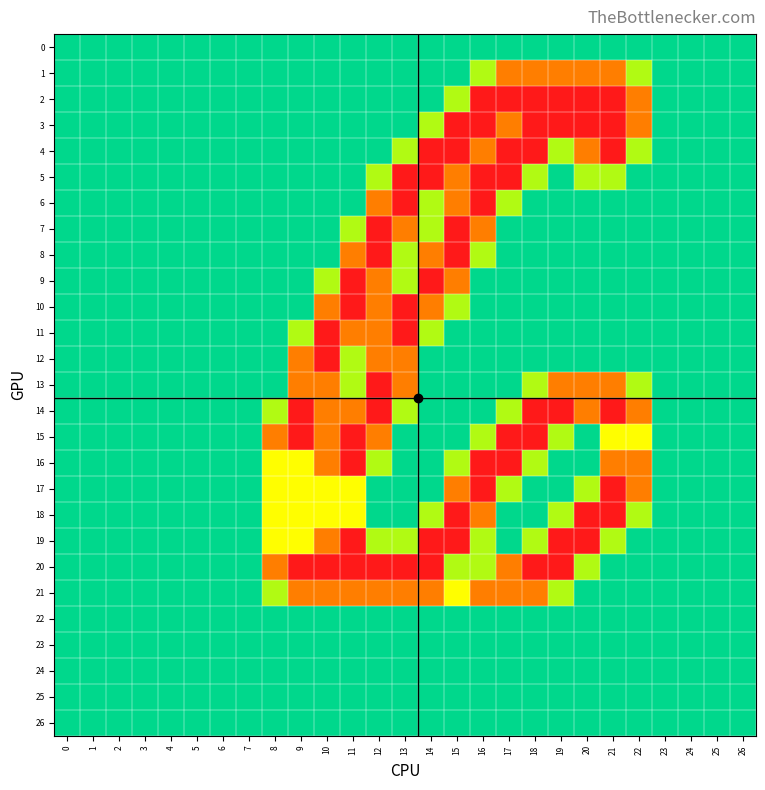

Reading left to right, list all the values displayed in this chart.

0: 0=0.0	1=0.0	2=0.0	3=0.0	4=0.0	5=0.0	6=0.0	7=0.0	8=0.0	9=0.0	10=0.0	11=0.0	12=0.0	13=0.0	14=0.0	15=0.0	16=0.0	17=0.0	18=0.0	19=0.0	20=0.0	21=0.0	22=0.0	23=0.0	24=0.0	25=0.0	26=0.0
1: 0=0.0	1=0.0	2=0.0	3=0.0	4=0.0	5=0.0	6=0.0	7=0.0	8=0.0	9=0.0	10=0.0	11=0.0	12=0.0	13=0.0	14=0.0	15=0.0	16=0.8	17=1.5	18=1.5	19=1.5	20=1.5	21=1.5	22=0.8	23=0.0	24=0.0	25=0.0	26=0.0
2: 0=0.0	1=0.0	2=0.0	3=0.0	4=0.0	5=0.0	6=0.0	7=0.0	8=0.0	9=0.0	10=0.0	11=0.0	12=0.0	13=0.0	14=0.0	15=0.8	16=2.0	17=2.0	18=2.0	19=2.0	20=2.0	21=2.0	22=1.5	23=0.0	24=0.0	25=0.0	26=0.0
3: 0=0.0	1=0.0	2=0.0	3=0.0	4=0.0	5=0.0	6=0.0	7=0.0	8=0.0	9=0.0	10=0.0	11=0.0	12=0.0	13=0.0	14=0.8	15=2.0	16=2.0	17=1.5	18=2.0	19=2.0	20=2.0	21=2.0	22=1.5	23=0.0	24=0.0	25=0.0	26=0.0
4: 0=0.0	1=0.0	2=0.0	3=0.0	4=0.0	5=0.0	6=0.0	7=0.0	8=0.0	9=0.0	10=0.0	11=0.0	12=0.0	13=0.8	14=2.0	15=2.0	16=1.5	17=2.0	18=2.0	19=0.8	20=1.5	21=2.0	22=0.8	23=0.0	24=0.0	25=0.0	26=0.0
5: 0=0.0	1=0.0	2=0.0	3=0.0	4=0.0	5=0.0	6=0.0	7=0.0	8=0.0	9=0.0	10=0.0	11=0.0	12=0.8	13=2.0	14=2.0	15=1.5	16=2.0	17=2.0	18=0.8	19=0.0	20=0.8	21=0.8	22=0.0	23=0.0	24=0.0	25=0.0	26=0.0
6: 0=0.0	1=0.0	2=0.0	3=0.0	4=0.0	5=0.0	6=0.0	7=0.0	8=0.0	9=0.0	10=0.0	11=0.0	12=1.5	13=2.0	14=0.8	15=1.5	16=2.0	17=0.8	18=0.0	19=0.0	20=0.0	21=0.0	22=0.0	23=0.0	24=0.0	25=0.0	26=0.0
7: 0=0.0	1=0.0	2=0.0	3=0.0	4=0.0	5=0.0	6=0.0	7=0.0	8=0.0	9=0.0	10=0.0	11=0.8	12=2.0	13=1.5	14=0.8	15=2.0	16=1.5	17=0.0	18=0.0	19=0.0	20=0.0	21=0.0	22=0.0	23=0.0	24=0.0	25=0.0	26=0.0
8: 0=0.0	1=0.0	2=0.0	3=0.0	4=0.0	5=0.0	6=0.0	7=0.0	8=0.0	9=0.0	10=0.0	11=1.5	12=2.0	13=0.8	14=1.5	15=2.0	16=0.8	17=0.0	18=0.0	19=0.0	20=0.0	21=0.0	22=0.0	23=0.0	24=0.0	25=0.0	26=0.0
9: 0=0.0	1=0.0	2=0.0	3=0.0	4=0.0	5=0.0	6=0.0	7=0.0	8=0.0	9=0.0	10=0.8	11=2.0	12=1.5	13=0.8	14=2.0	15=1.5	16=0.0	17=0.0	18=0.0	19=0.0	20=0.0	21=0.0	22=0.0	23=0.0	24=0.0	25=0.0	26=0.0
10: 0=0.0	1=0.0	2=0.0	3=0.0	4=0.0	5=0.0	6=0.0	7=0.0	8=0.0	9=0.0	10=1.5	11=2.0	12=1.5	13=2.0	14=1.5	15=0.8	16=0.0	17=0.0	18=0.0	19=0.0	20=0.0	21=0.0	22=0.0	23=0.0	24=0.0	25=0.0	26=0.0
11: 0=0.0	1=0.0	2=0.0	3=0.0	4=0.0	5=0.0	6=0.0	7=0.0	8=0.0	9=0.8	10=2.0	11=1.5	12=1.5	13=2.0	14=0.8	15=0.0	16=0.0	17=0.0	18=0.0	19=0.0	20=0.0	21=0.0	22=0.0	23=0.0	24=0.0	25=0.0	26=0.0
12: 0=0.0	1=0.0	2=0.0	3=0.0	4=0.0	5=0.0	6=0.0	7=0.0	8=0.0	9=1.5	10=2.0	11=0.8	12=1.5	13=1.5	14=0.0	15=0.0	16=0.0	17=0.0	18=0.0	19=0.0	20=0.0	21=0.0	22=0.0	23=0.0	24=0.0	25=0.0	26=0.0
13: 0=0.0	1=0.0	2=0.0	3=0.0	4=0.0	5=0.0	6=0.0	7=0.0	8=0.0	9=1.5	10=1.5	11=0.8	12=2.0	13=1.5	14=0.0	15=0.0	16=0.0	17=0.0	18=0.8	19=1.5	20=1.5	21=1.5	22=0.8	23=0.0	24=0.0	25=0.0	26=0.0
14: 0=0.0	1=0.0	2=0.0	3=0.0	4=0.0	5=0.0	6=0.0	7=0.0	8=0.8	9=2.0	10=1.5	11=1.5	12=2.0	13=0.8	14=0.0	15=0.0	16=0.0	17=0.8	18=2.0	19=2.0	20=1.5	21=2.0	22=1.5	23=0.0	24=0.0	25=0.0	26=0.0
15: 0=0.0	1=0.0	2=0.0	3=0.0	4=0.0	5=0.0	6=0.0	7=0.0	8=1.5	9=2.0	10=1.5	11=2.0	12=1.5	13=0.0	14=0.0	15=0.0	16=0.8	17=2.0	18=2.0	19=0.8	20=0.0	21=1.0	22=1.0	23=0.0	24=0.0	25=0.0	26=0.0
16: 0=0.0	1=0.0	2=0.0	3=0.0	4=0.0	5=0.0	6=0.0	7=0.0	8=1.0	9=1.0	10=1.5	11=2.0	12=0.8	13=0.0	14=0.0	15=0.8	16=2.0	17=2.0	18=0.8	19=0.0	20=0.0	21=1.5	22=1.5	23=0.0	24=0.0	25=0.0	26=0.0
17: 0=0.0	1=0.0	2=0.0	3=0.0	4=0.0	5=0.0	6=0.0	7=0.0	8=1.0	9=1.0	10=1.0	11=1.0	12=0.0	13=0.0	14=0.0	15=1.5	16=2.0	17=0.8	18=0.0	19=0.0	20=0.8	21=2.0	22=1.5	23=0.0	24=0.0	25=0.0	26=0.0
18: 0=0.0	1=0.0	2=0.0	3=0.0	4=0.0	5=0.0	6=0.0	7=0.0	8=1.0	9=1.0	10=1.0	11=1.0	12=0.0	13=0.0	14=0.8	15=2.0	16=1.5	17=0.0	18=0.0	19=0.8	20=2.0	21=2.0	22=0.8	23=0.0	24=0.0	25=0.0	26=0.0
19: 0=0.0	1=0.0	2=0.0	3=0.0	4=0.0	5=0.0	6=0.0	7=0.0	8=1.0	9=1.0	10=1.5	11=2.0	12=0.8	13=0.8	14=2.0	15=2.0	16=0.8	17=0.0	18=0.8	19=2.0	20=2.0	21=0.8	22=0.0	23=0.0	24=0.0	25=0.0	26=0.0
20: 0=0.0	1=0.0	2=0.0	3=0.0	4=0.0	5=0.0	6=0.0	7=0.0	8=1.5	9=2.0	10=2.0	11=2.0	12=2.0	13=2.0	14=2.0	15=0.8	16=0.8	17=1.5	18=2.0	19=2.0	20=0.8	21=0.0	22=0.0	23=0.0	24=0.0	25=0.0	26=0.0
21: 0=0.0	1=0.0	2=0.0	3=0.0	4=0.0	5=0.0	6=0.0	7=0.0	8=0.8	9=1.5	10=1.5	11=1.5	12=1.5	13=1.5	14=1.5	15=1.0	16=1.5	17=1.5	18=1.5	19=0.8	20=0.0	21=0.0	22=0.0	23=0.0	24=0.0	25=0.0	26=0.0
22: 0=0.0	1=0.0	2=0.0	3=0.0	4=0.0	5=0.0	6=0.0	7=0.0	8=0.0	9=0.0	10=0.0	11=0.0	12=0.0	13=0.0	14=0.0	15=0.0	16=0.0	17=0.0	18=0.0	19=0.0	20=0.0	21=0.0	22=0.0	23=0.0	24=0.0	25=0.0	26=0.0
23: 0=0.0	1=0.0	2=0.0	3=0.0	4=0.0	5=0.0	6=0.0	7=0.0	8=0.0	9=0.0	10=0.0	11=0.0	12=0.0	13=0.0	14=0.0	15=0.0	16=0.0	17=0.0	18=0.0	19=0.0	20=0.0	21=0.0	22=0.0	23=0.0	24=0.0	25=0.0	26=0.0
24: 0=0.0	1=0.0	2=0.0	3=0.0	4=0.0	5=0.0	6=0.0	7=0.0	8=0.0	9=0.0	10=0.0	11=0.0	12=0.0	13=0.0	14=0.0	15=0.0	16=0.0	17=0.0	18=0.0	19=0.0	20=0.0	21=0.0	22=0.0	23=0.0	24=0.0	25=0.0	26=0.0
25: 0=0.0	1=0.0	2=0.0	3=0.0	4=0.0	5=0.0	6=0.0	7=0.0	8=0.0	9=0.0	10=0.0	11=0.0	12=0.0	13=0.0	14=0.0	15=0.0	16=0.0	17=0.0	18=0.0	19=0.0	20=0.0	21=0.0	22=0.0	23=0.0	24=0.0	25=0.0	26=0.0
26: 0=0.0	1=0.0	2=0.0	3=0.0	4=0.0	5=0.0	6=0.0	7=0.0	8=0.0	9=0.0	10=0.0	11=0.0	12=0.0	13=0.0	14=0.0	15=0.0	16=0.0	17=0.0	18=0.0	19=0.0	20=0.0	21=0.0	22=0.0	23=0.0	24=0.0	25=0.0	26=0.0